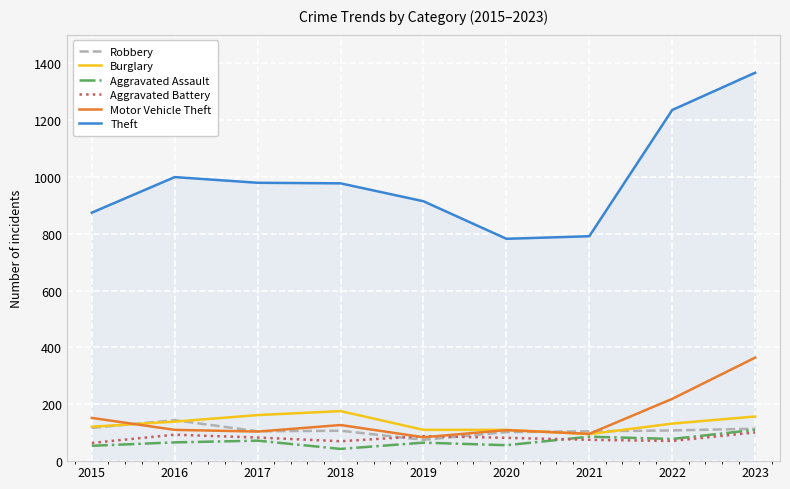

What is the maximum value for Aggravated Assault?

110